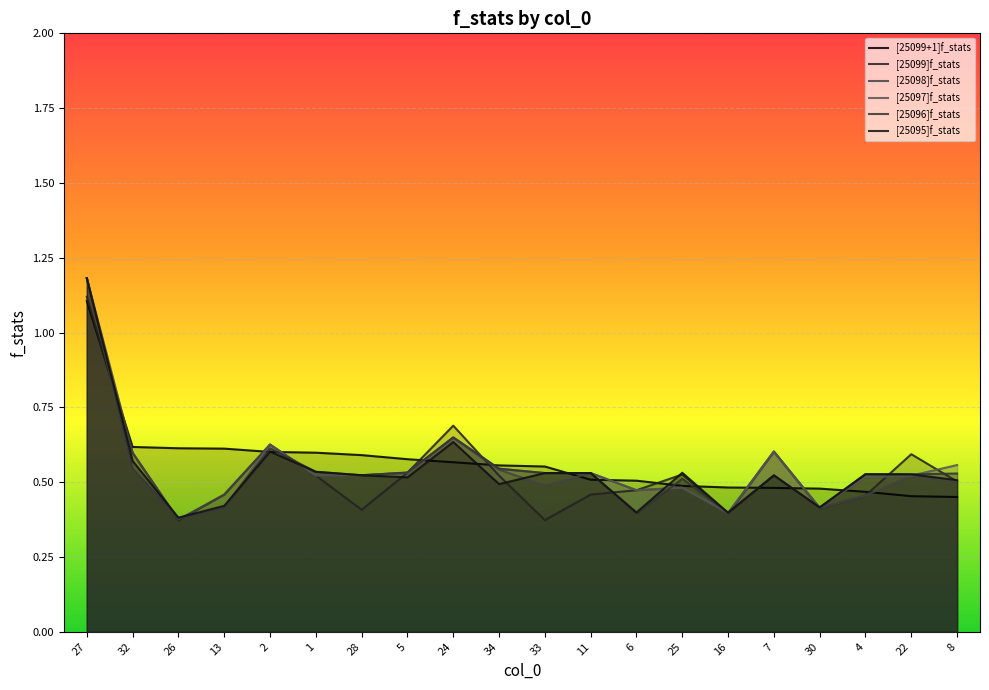

What is the sum of all [25098]f_stats values?

10.9